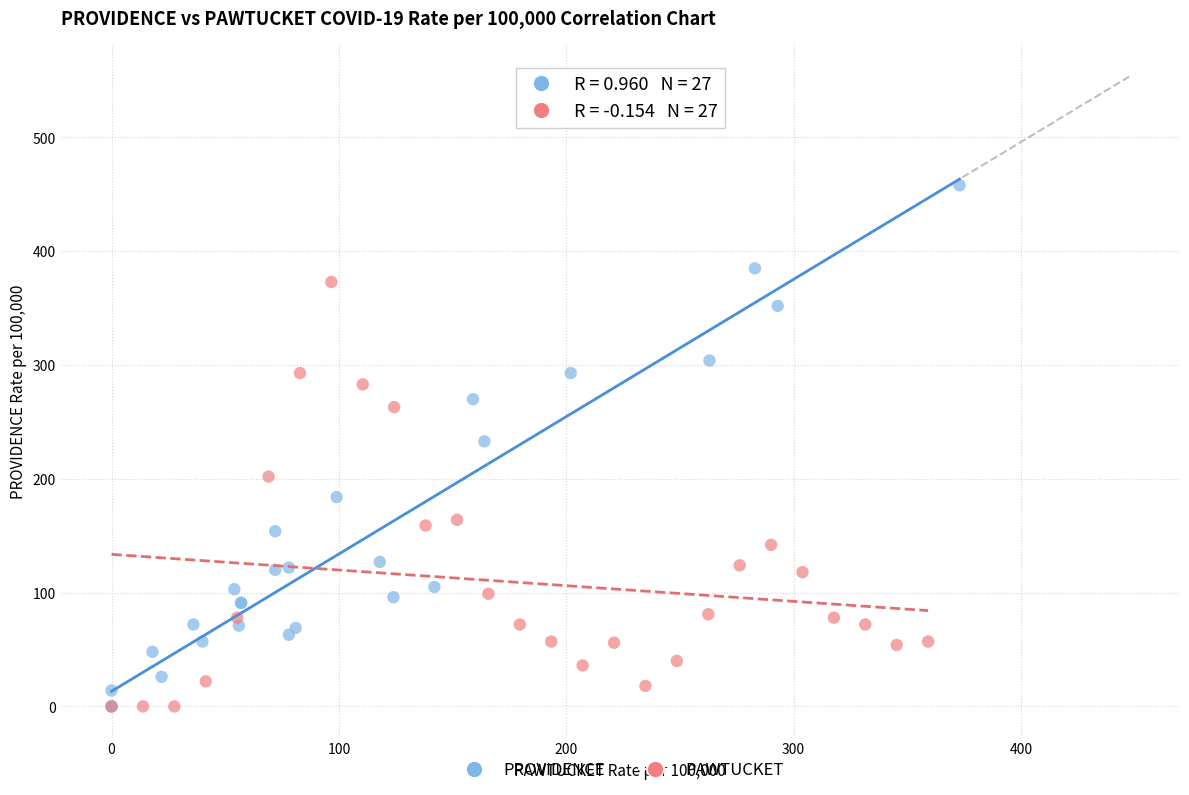

Which series has the largest Y range (max minus min)?

PROVIDENCE